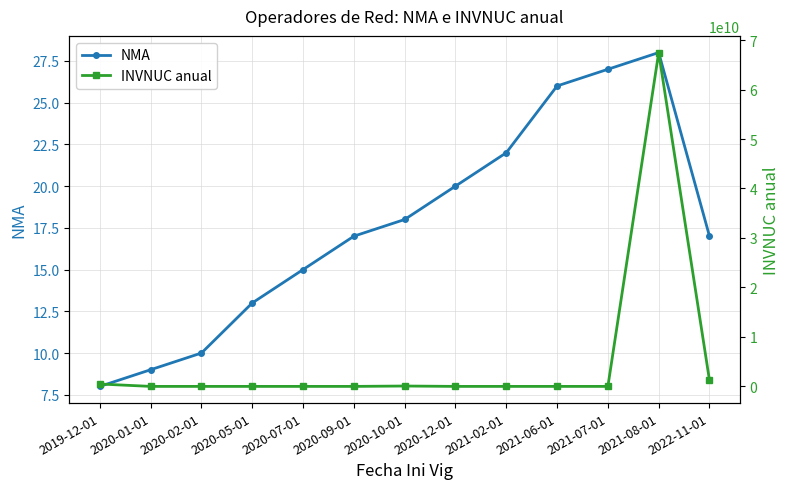

What value does the INVNUC anual series have at 2020-10-01?

76100000.0